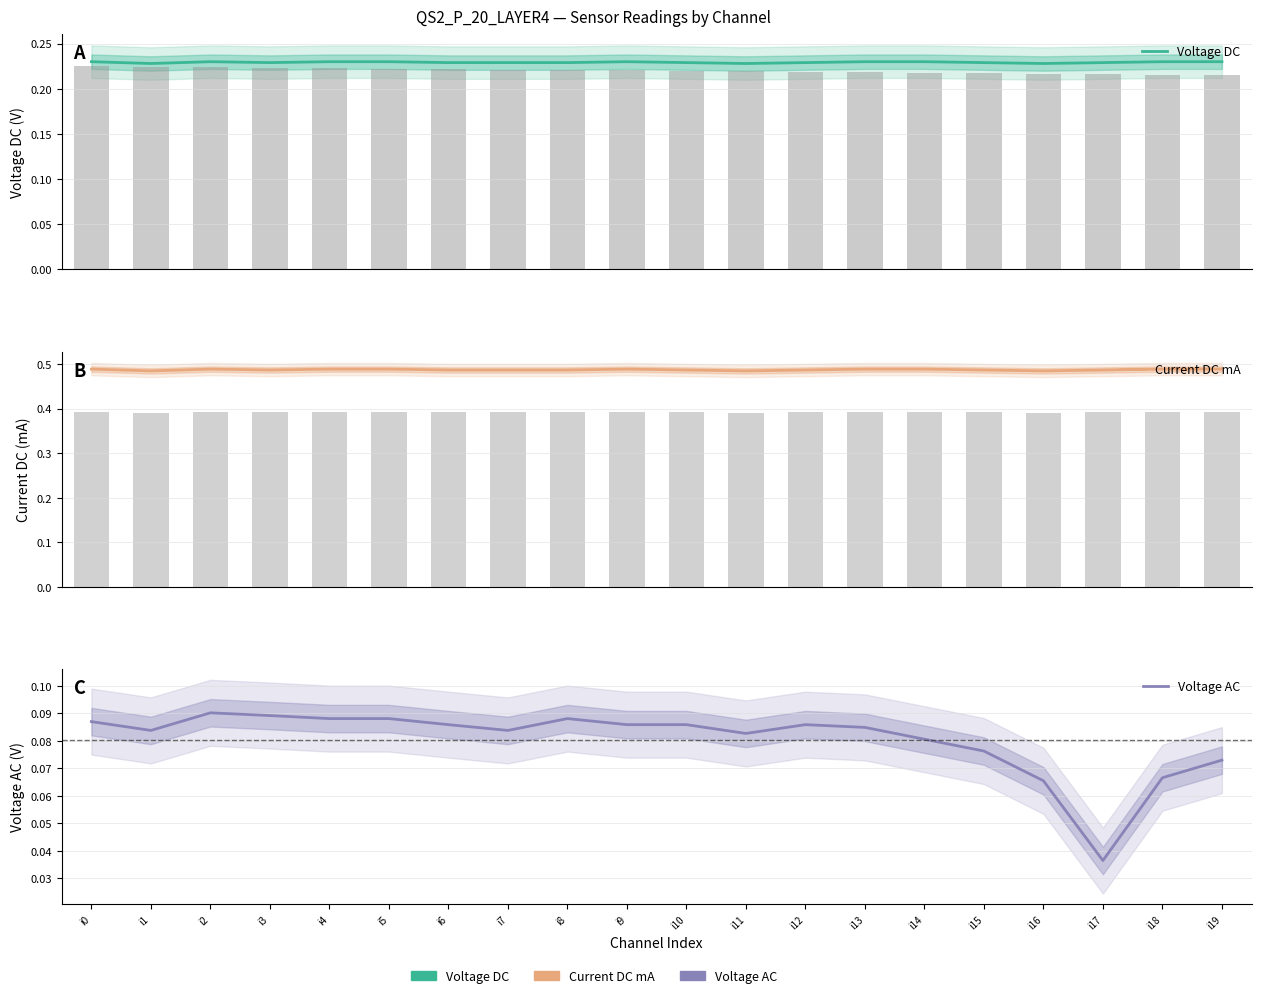

How many Voltage AC values are between 0 and 1?

20